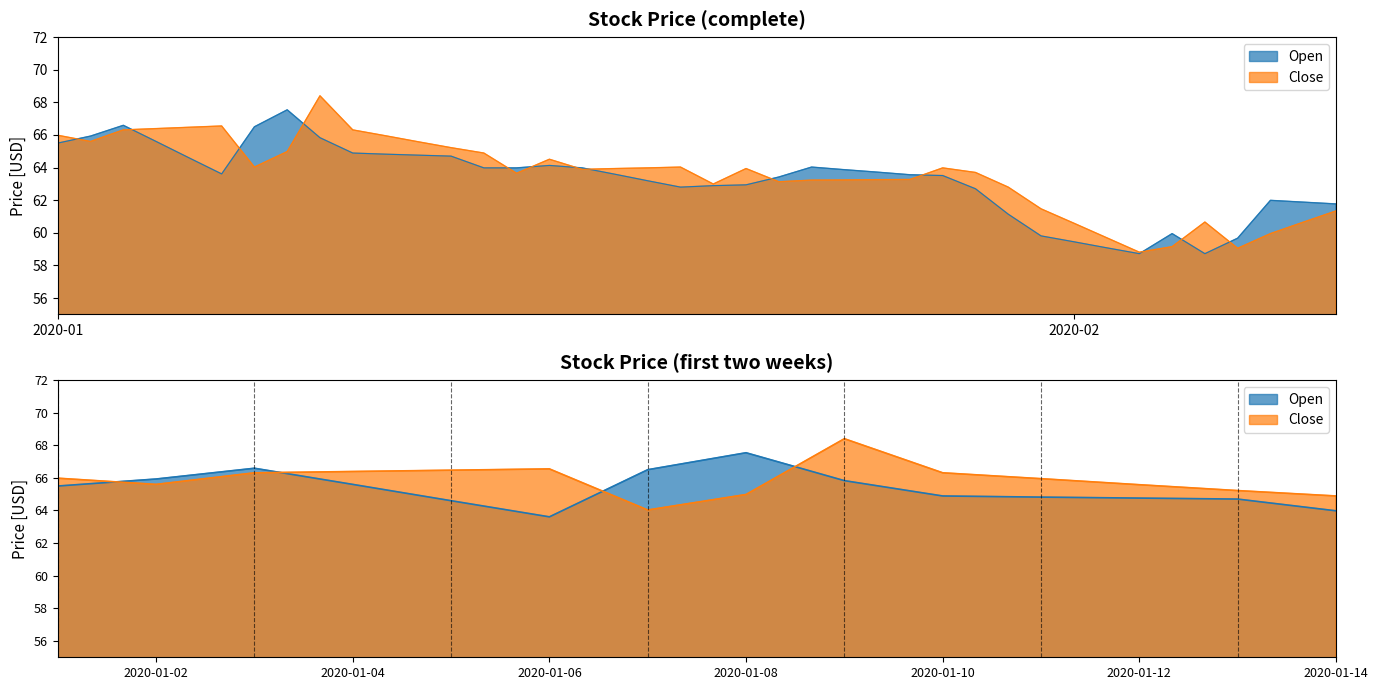

How many interior local peaks does the Close series have?

7